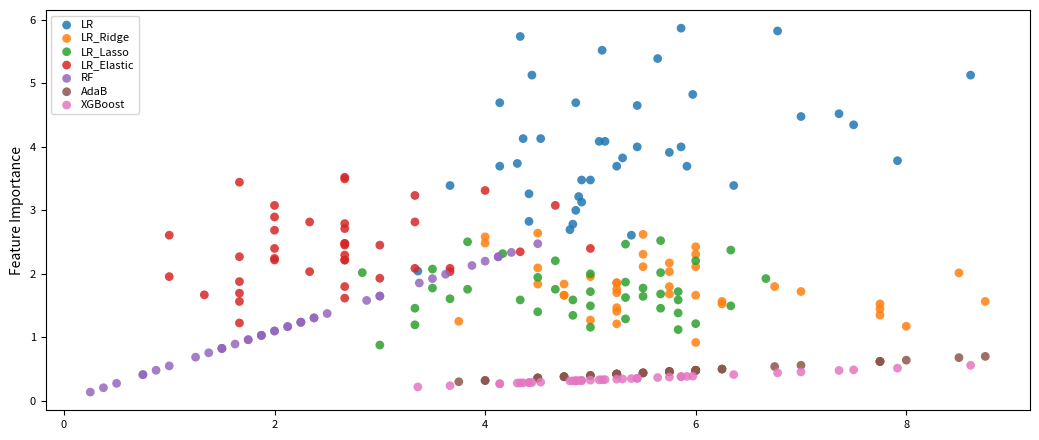

Which series has the largest Y range (max minus min)?

LR